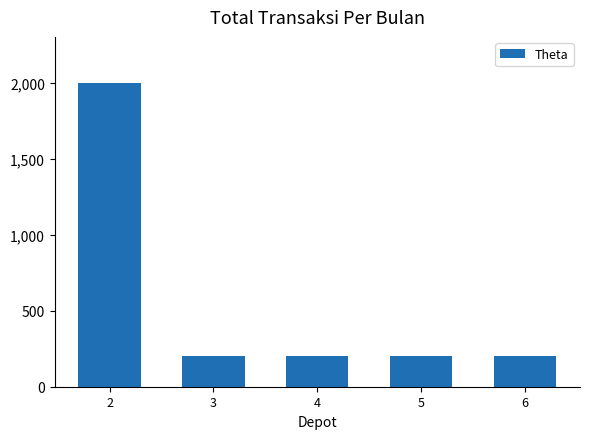

What is the ratio of the value at 6 to the value at 3?

1.0